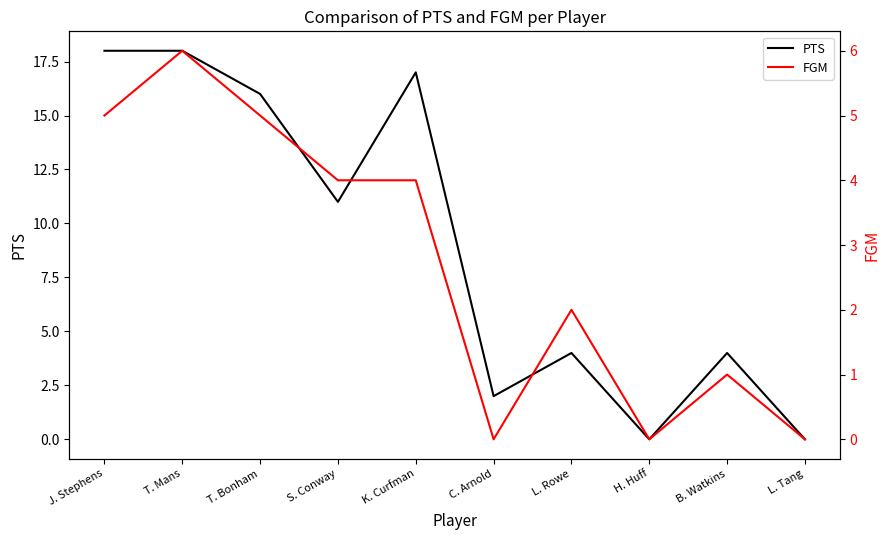

True or false: FGM has a value of 3 at T. Bonham.

False